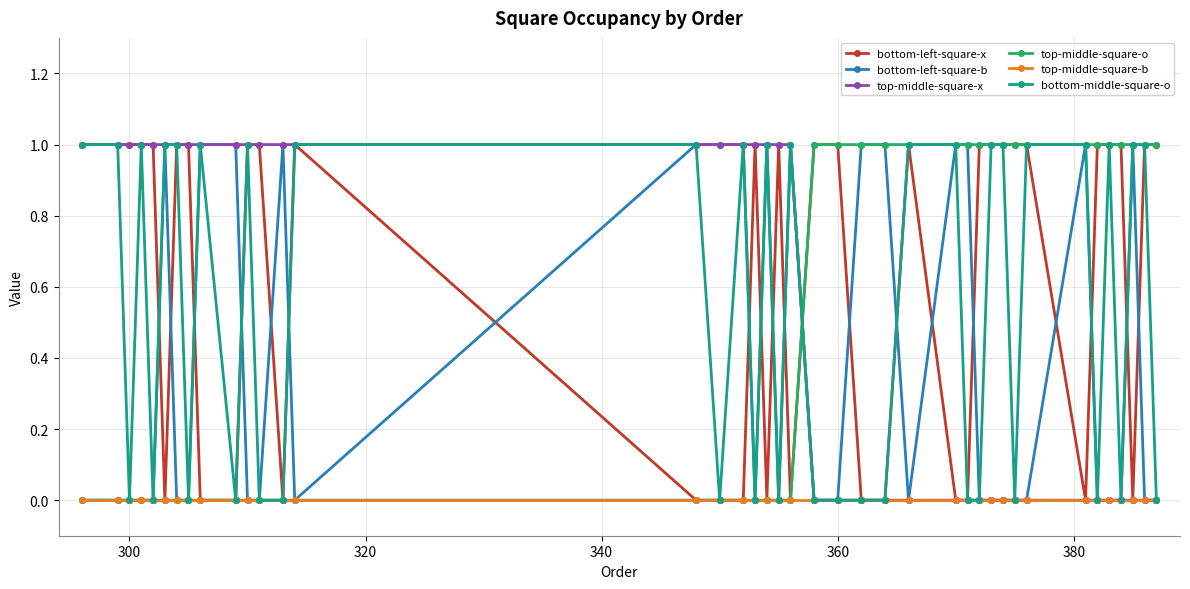

True or false: bottom-middle-square-o has more than 0 interior local peaks.

True